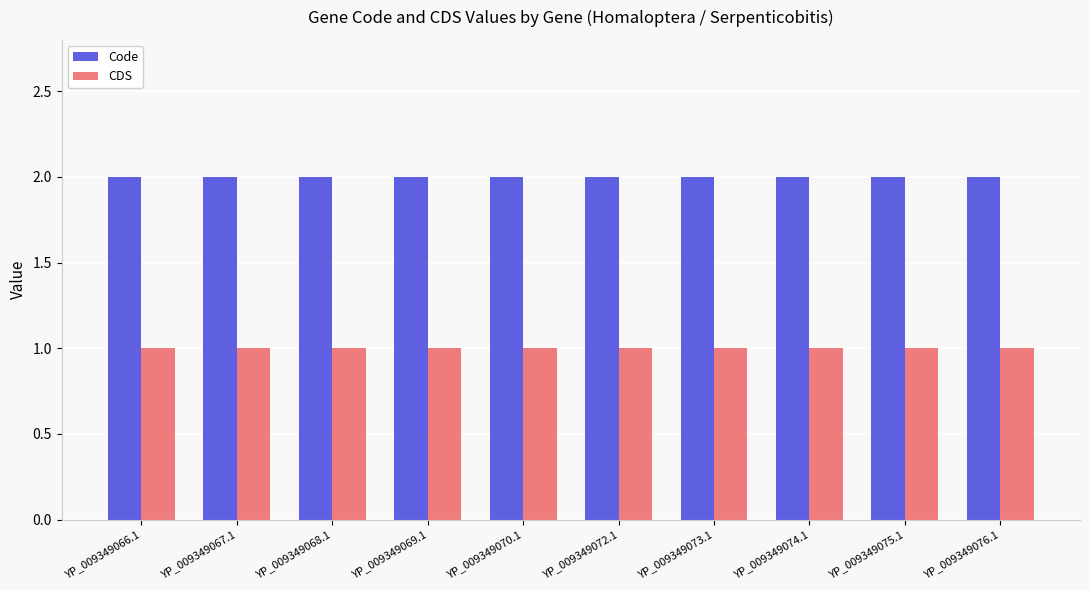

At YP_009349074.1, list the series in order from smallest to largest.

CDS, Code